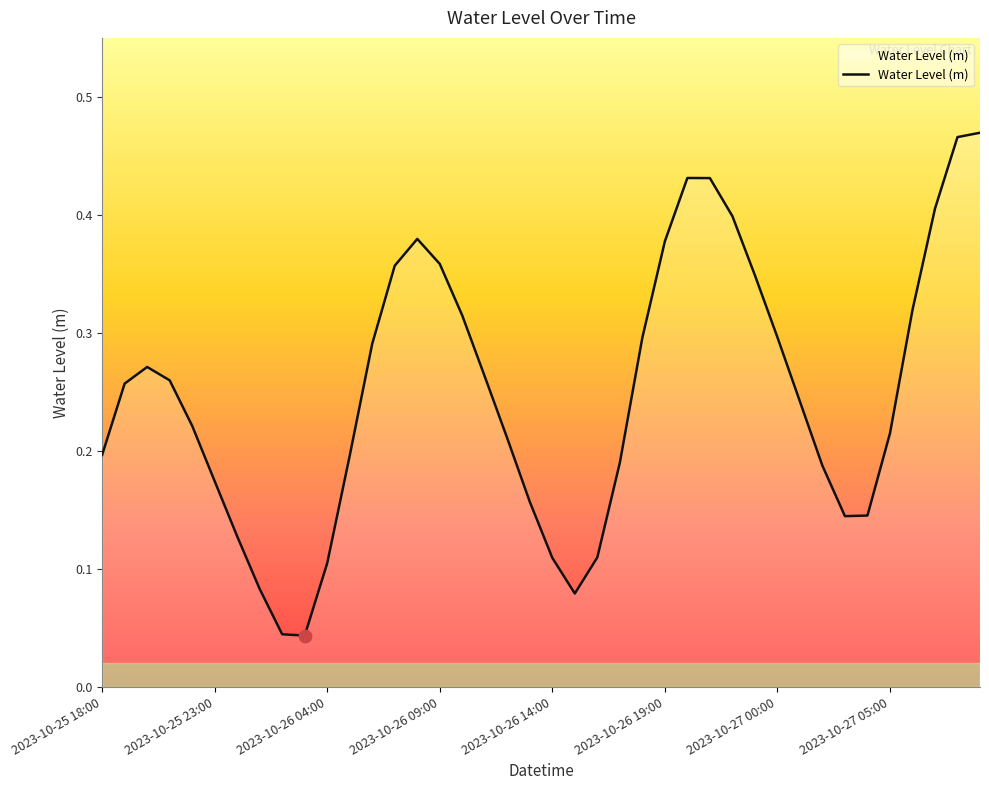

Does the chart have visible grid lines?

No